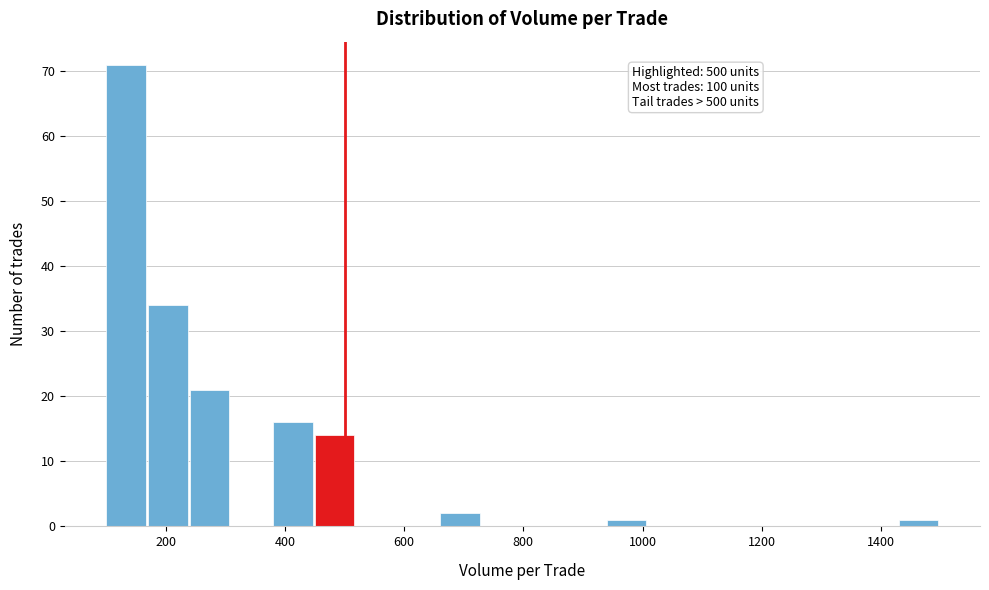

Around what value on the x-axis is the tallest bar? Give the approximate position of its centre, as read against the axis.

140